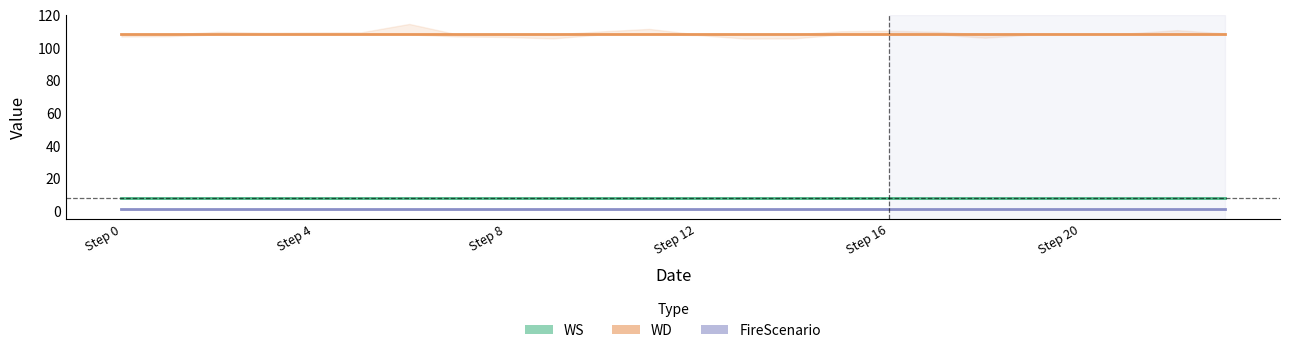

What is the label of the 14th point from the right?

10